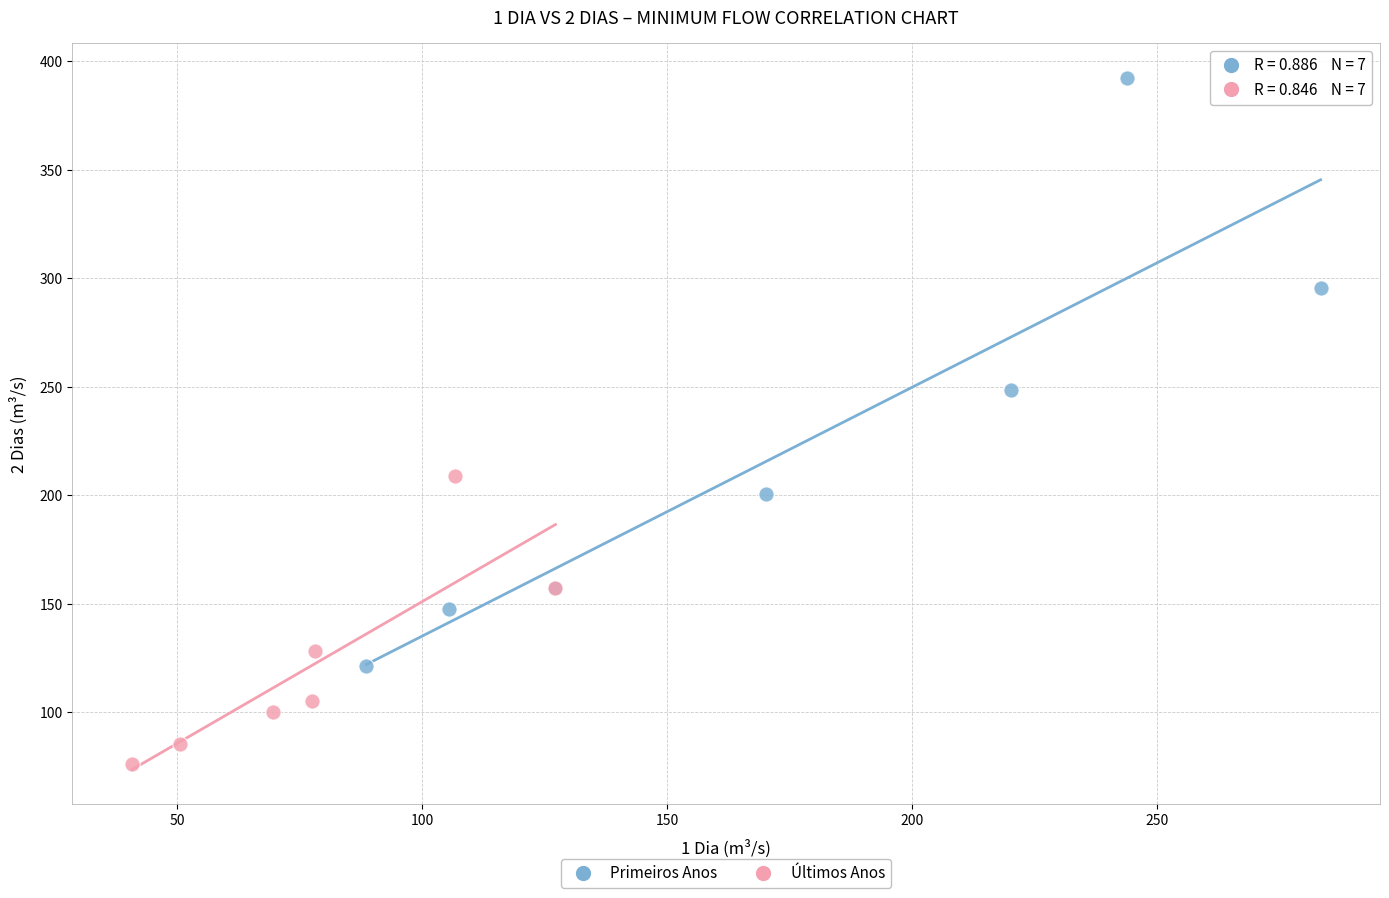

Which series has the widest spread of Y values?

Primeiros Anos